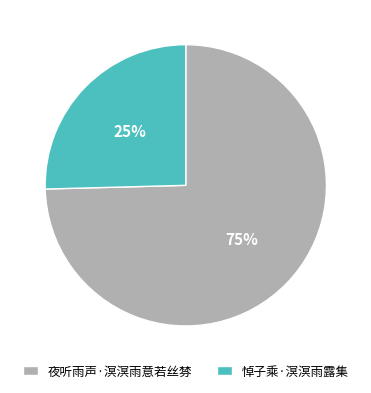

Does 悼子乘·溟溟雨露集 account for over 50% of the chart?

No